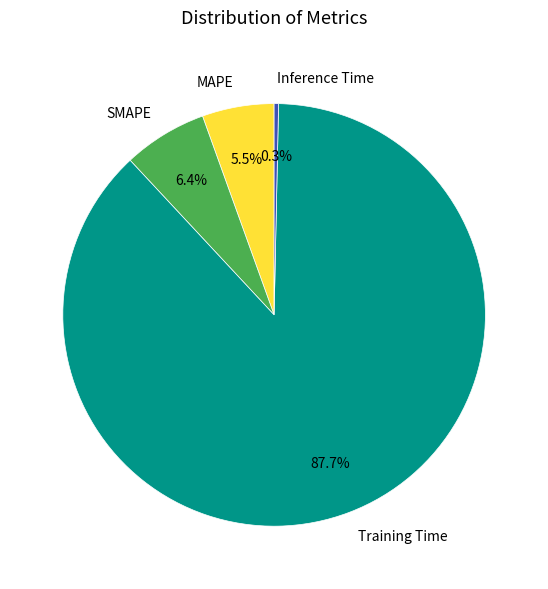

Is the sum of Training Time and SMAPE greater than half?

Yes